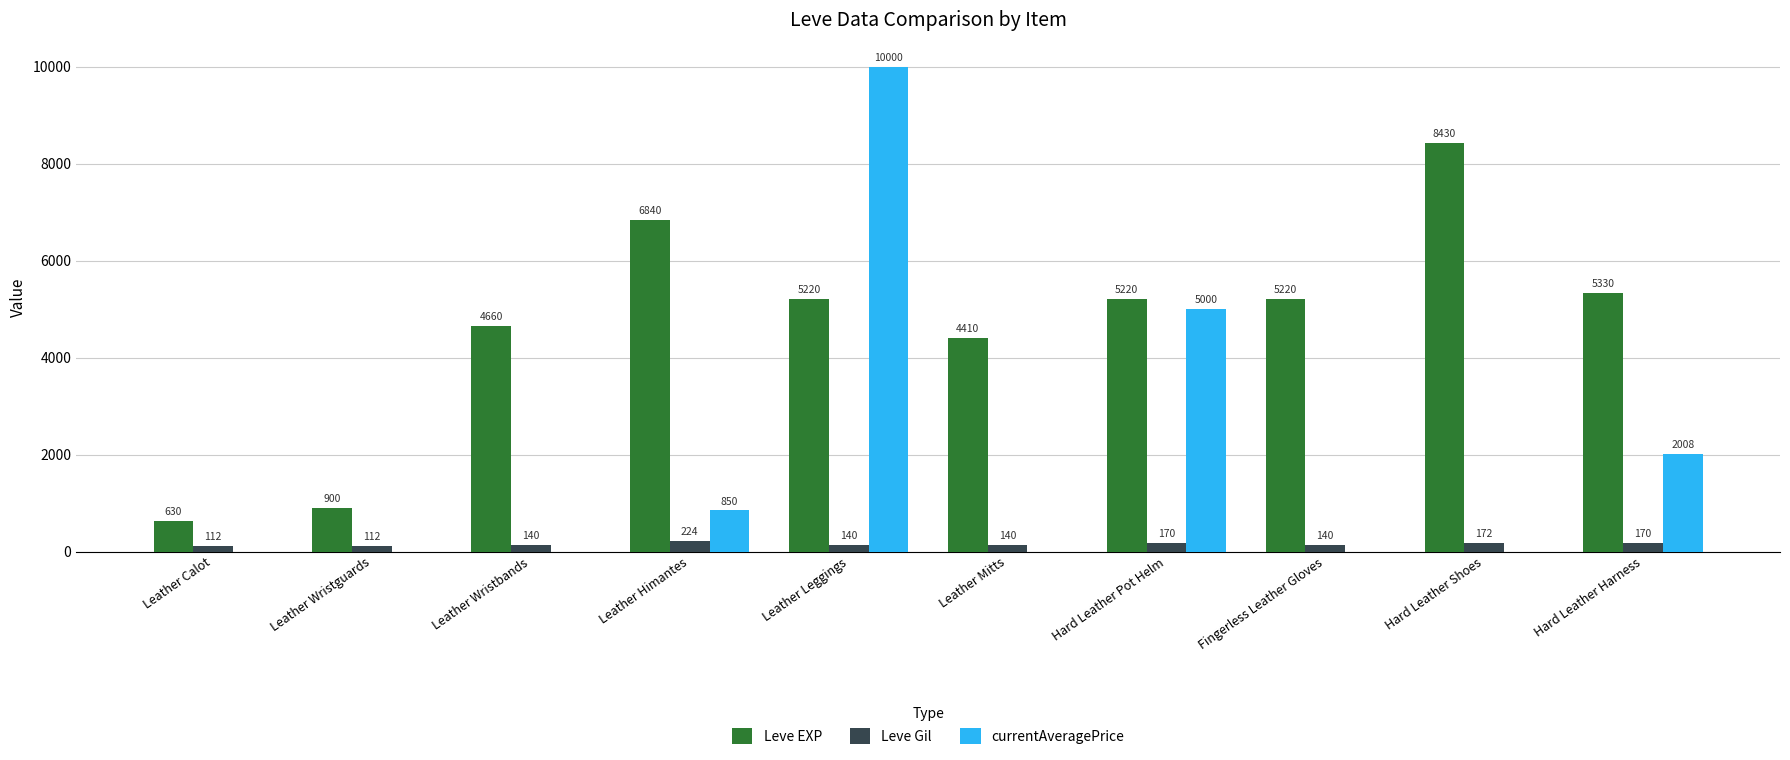

At which label does Leve Gil reach its peak?

Leather Himantes